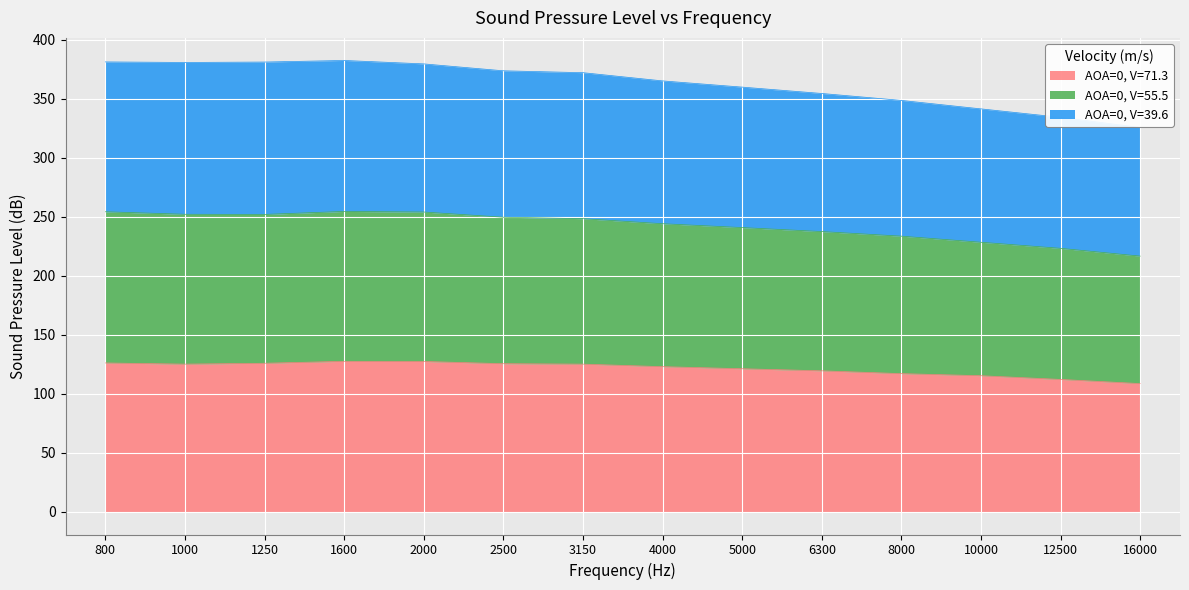

What is the total value across all series at 3150?

372.1